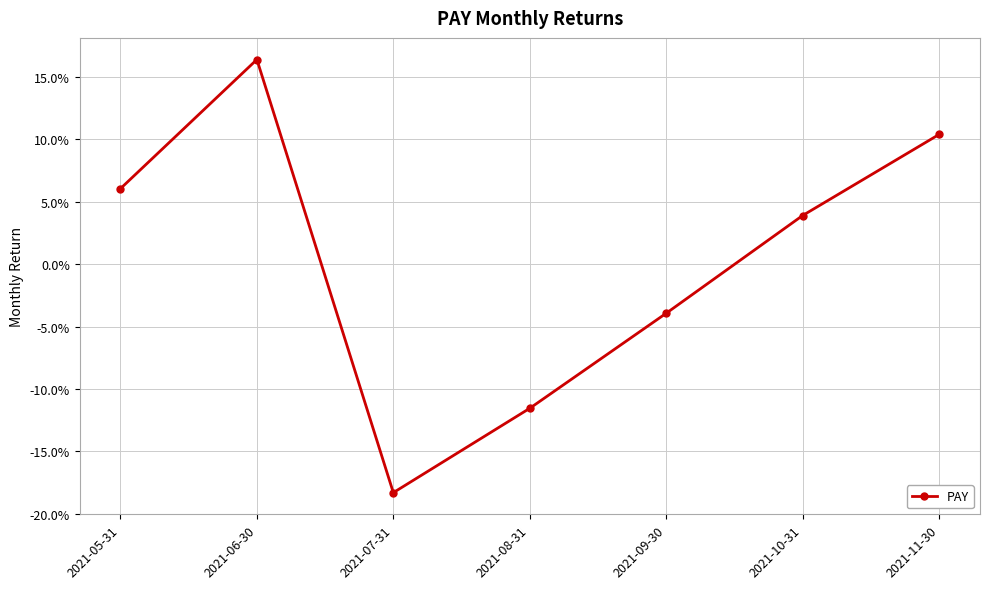

The value at 2021-10-31 is 0.0. True or false?

False